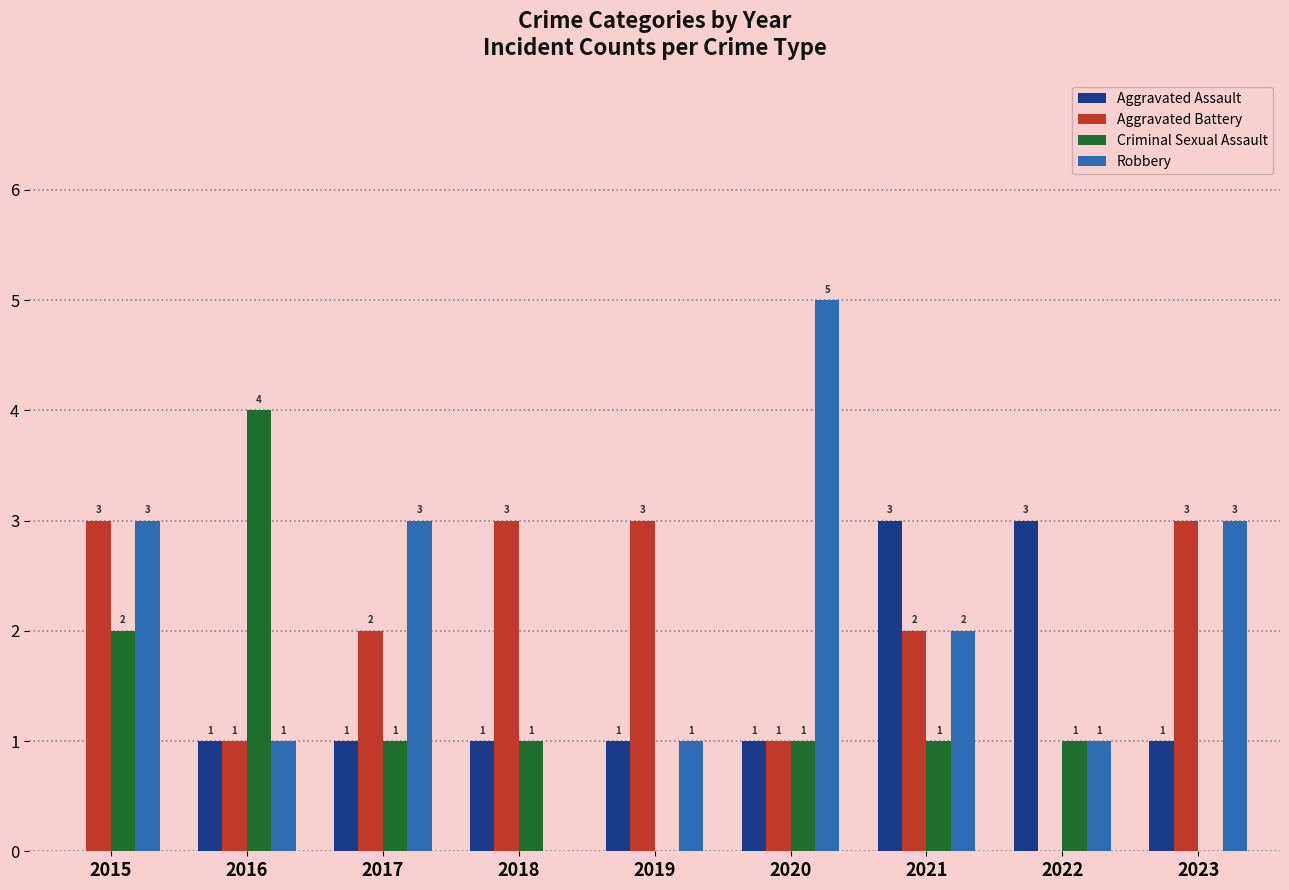

What is the total value across all series at 2022?

5